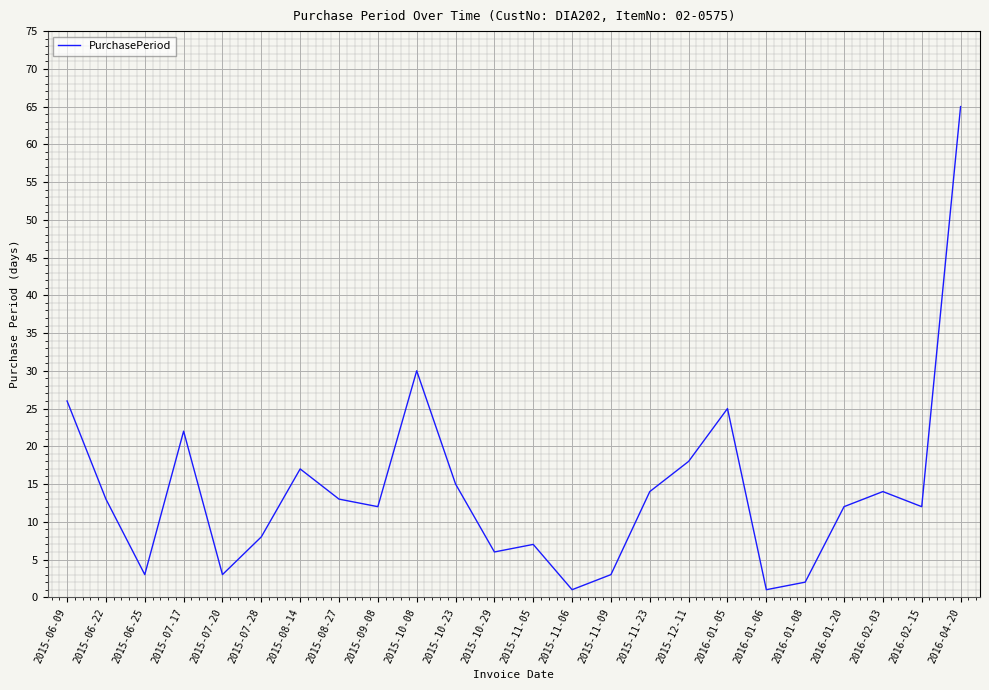

What is the difference between the maximum and minimum values?

64